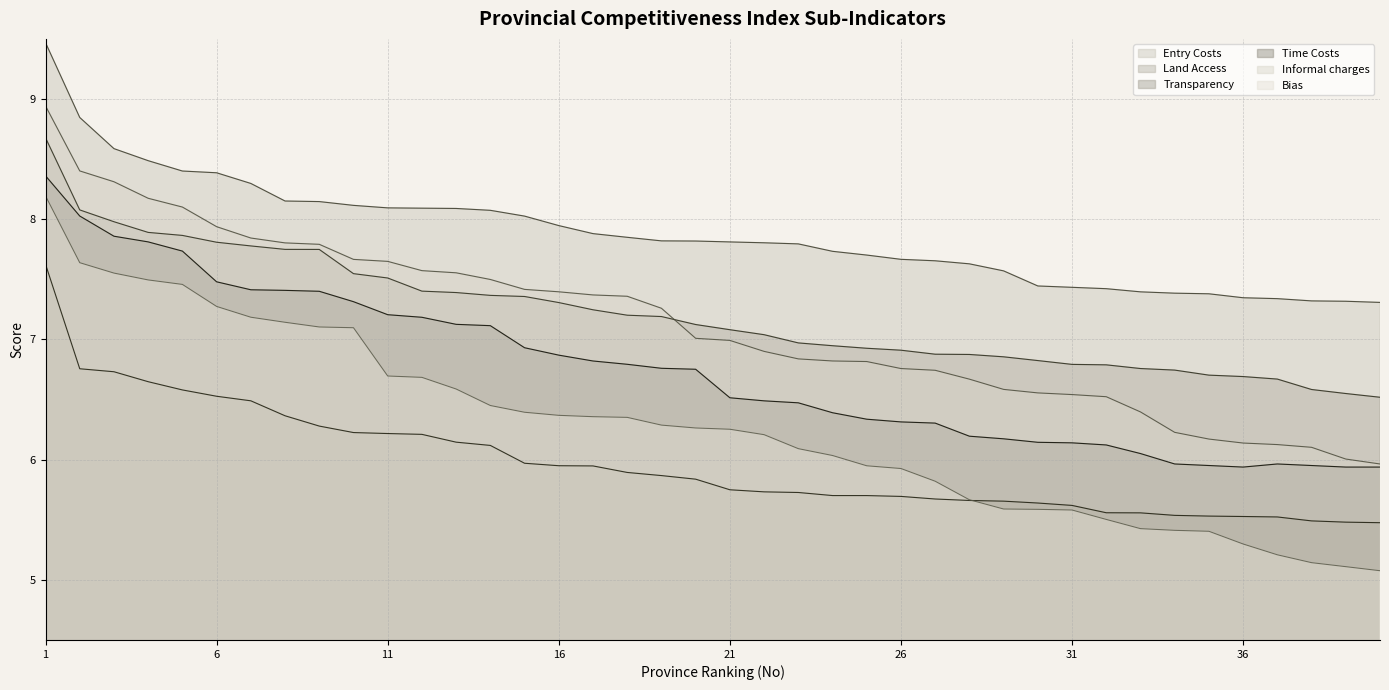

What is the difference between the highest and lowest values at 24?

2.0